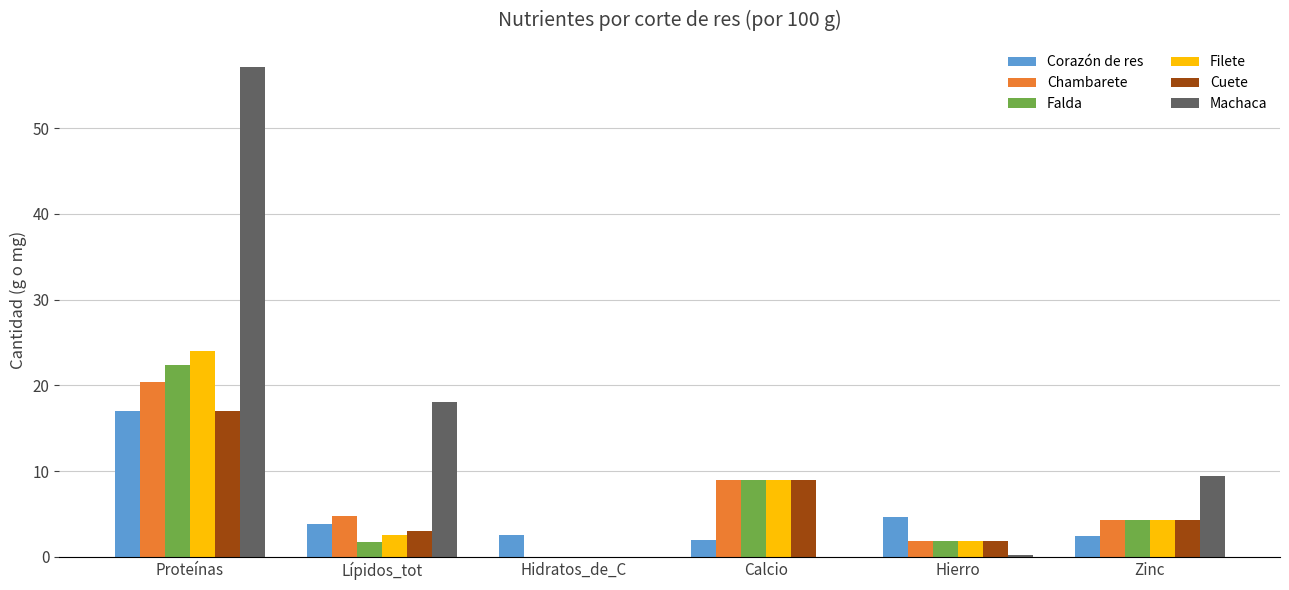

How many positive values does the Falda series have?

5